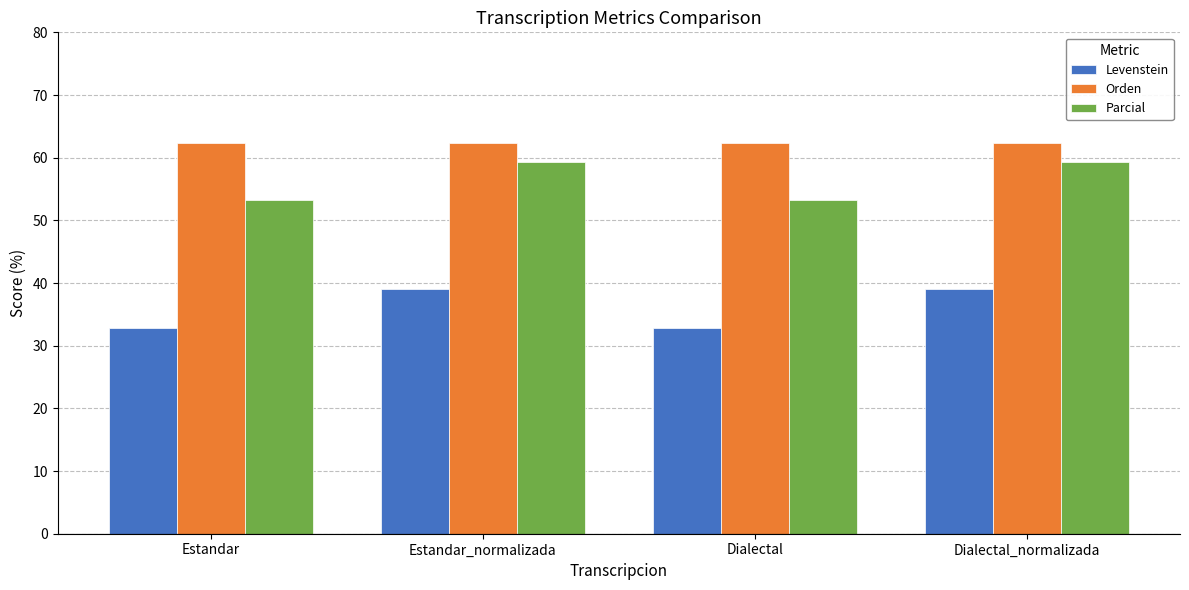

Which series has the widest spread of values?

Parcial